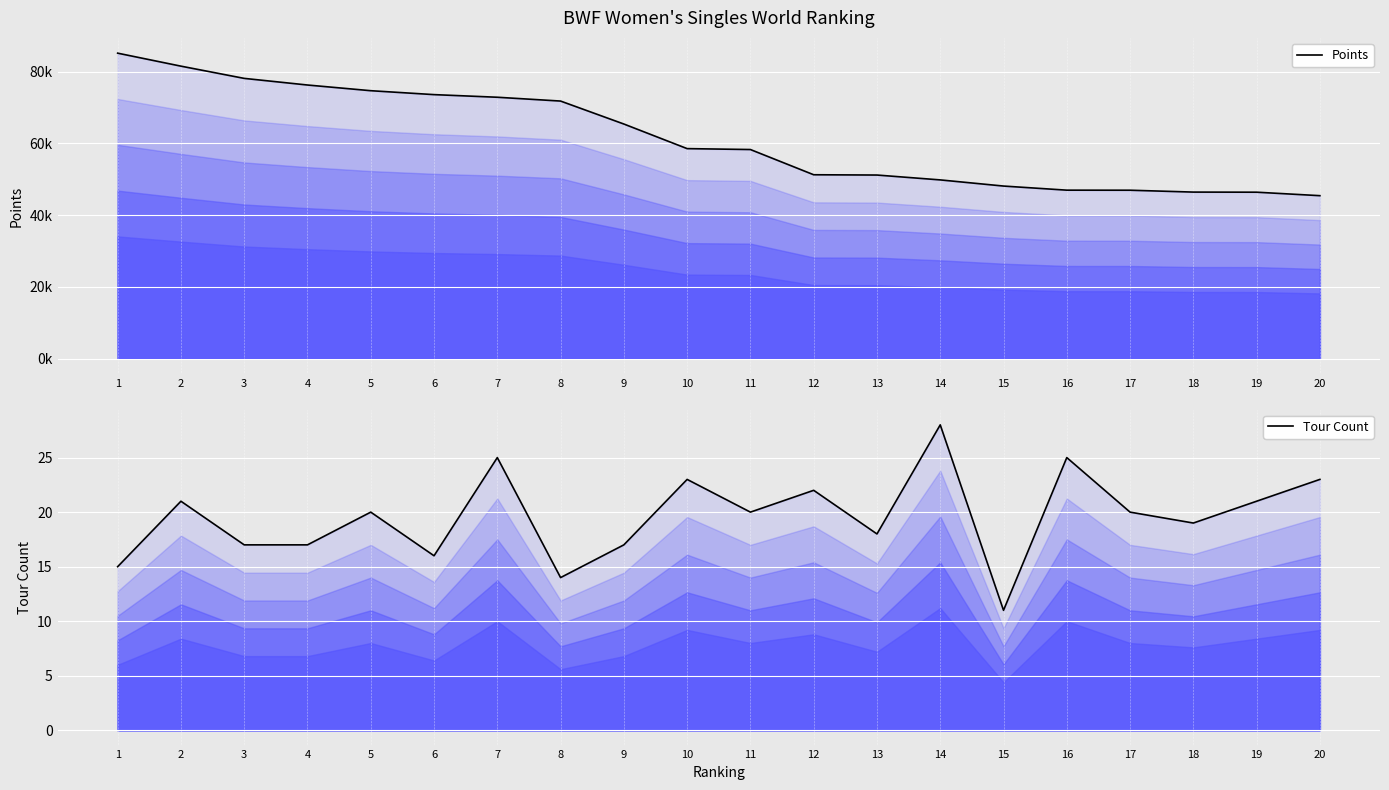

At how many categories does at least one series exceed 77007?

3